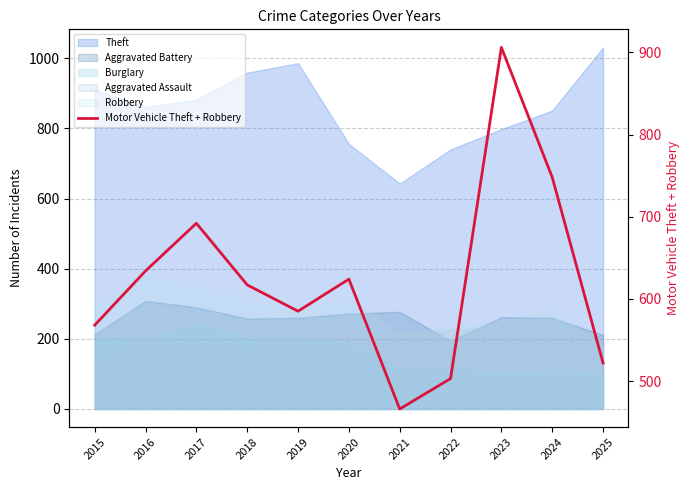

Where is the first local minimum?

2019